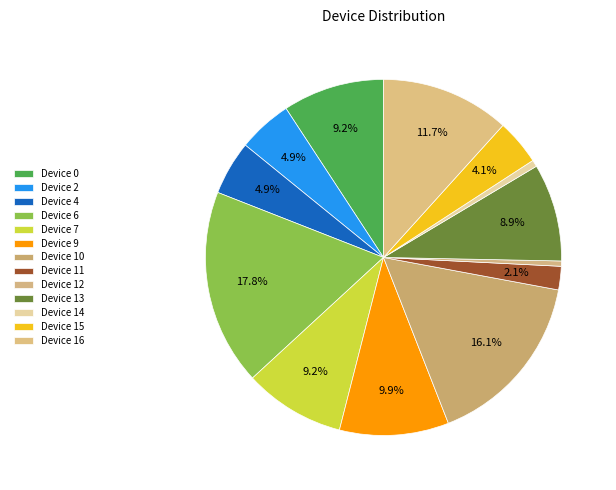

The Device 7 slice represents 9% of the pie. True or false?

True